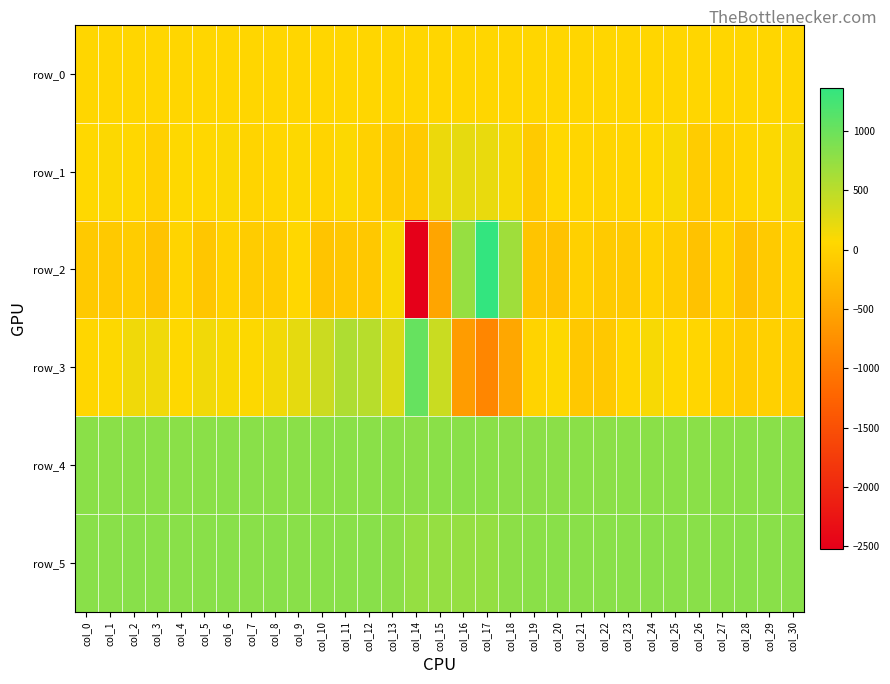

What is the minimum value for row_2?

-2522.0